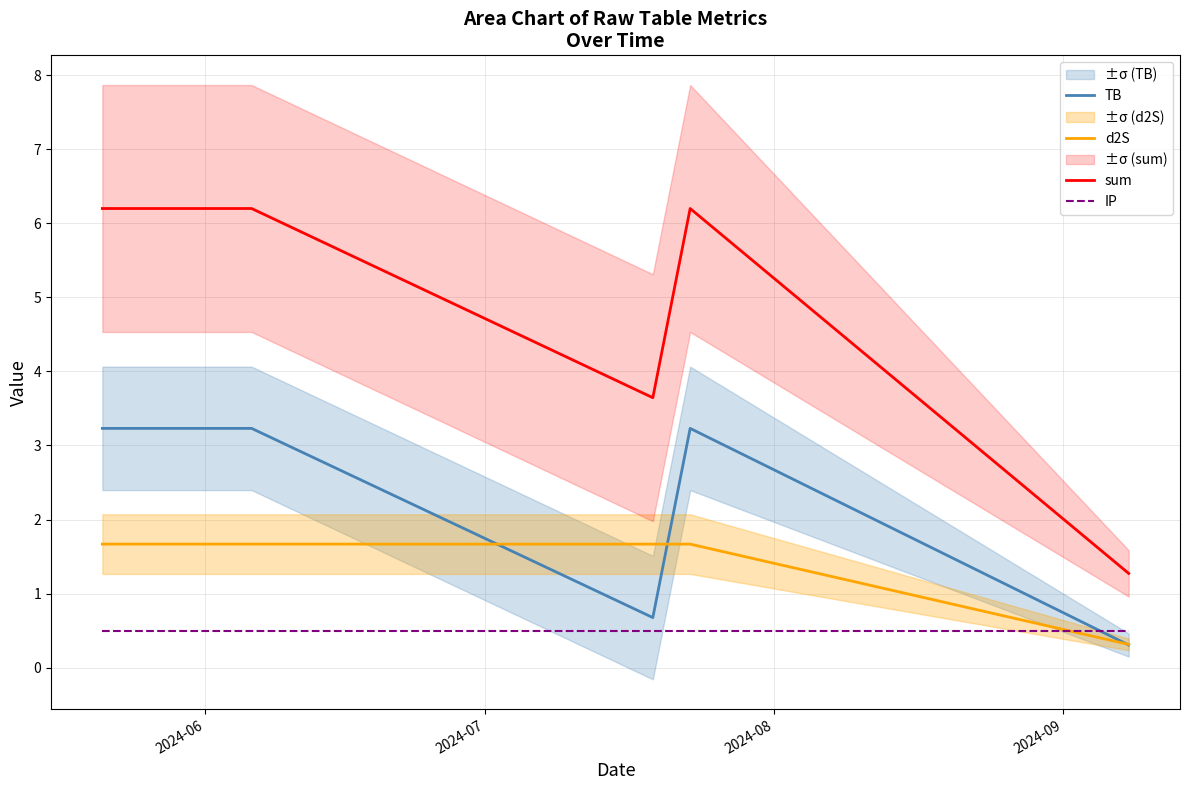

At how many categories does at least one series exceed 5?

3